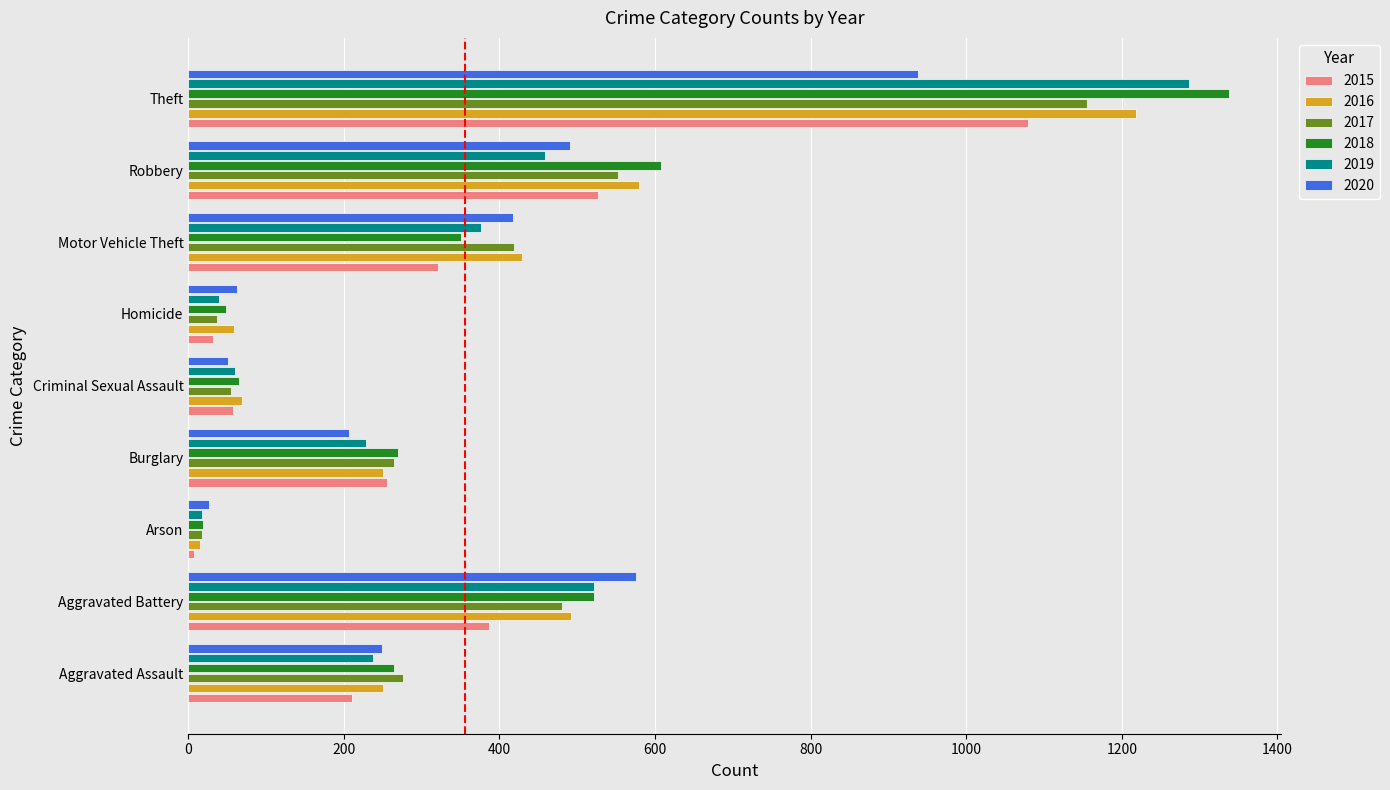

What is the spread (max minus min) of values at Burglary?

62